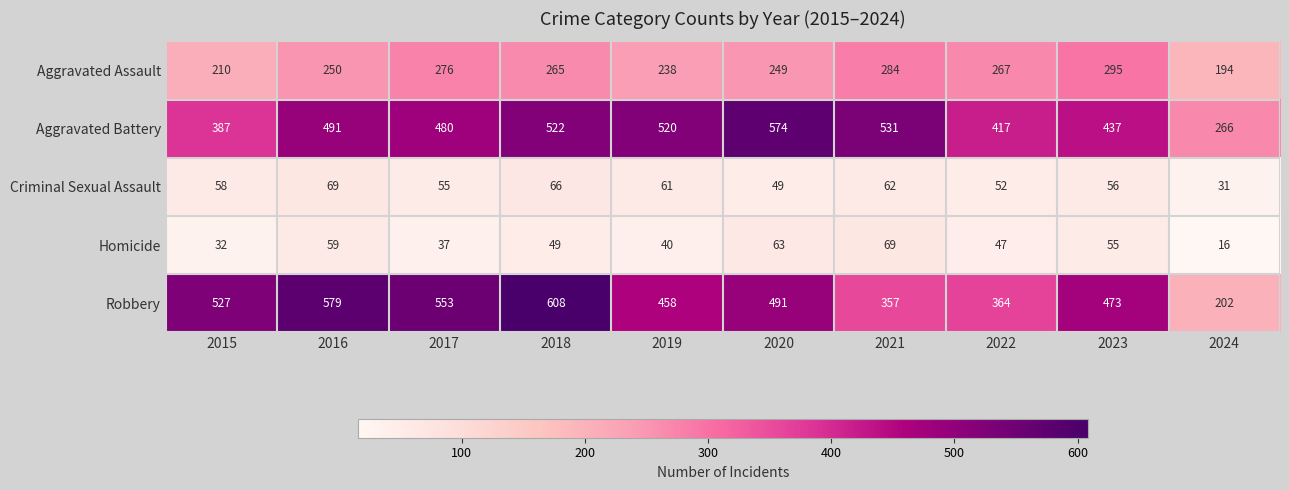

Which series changed the most between 2019 and 2021?

Robbery